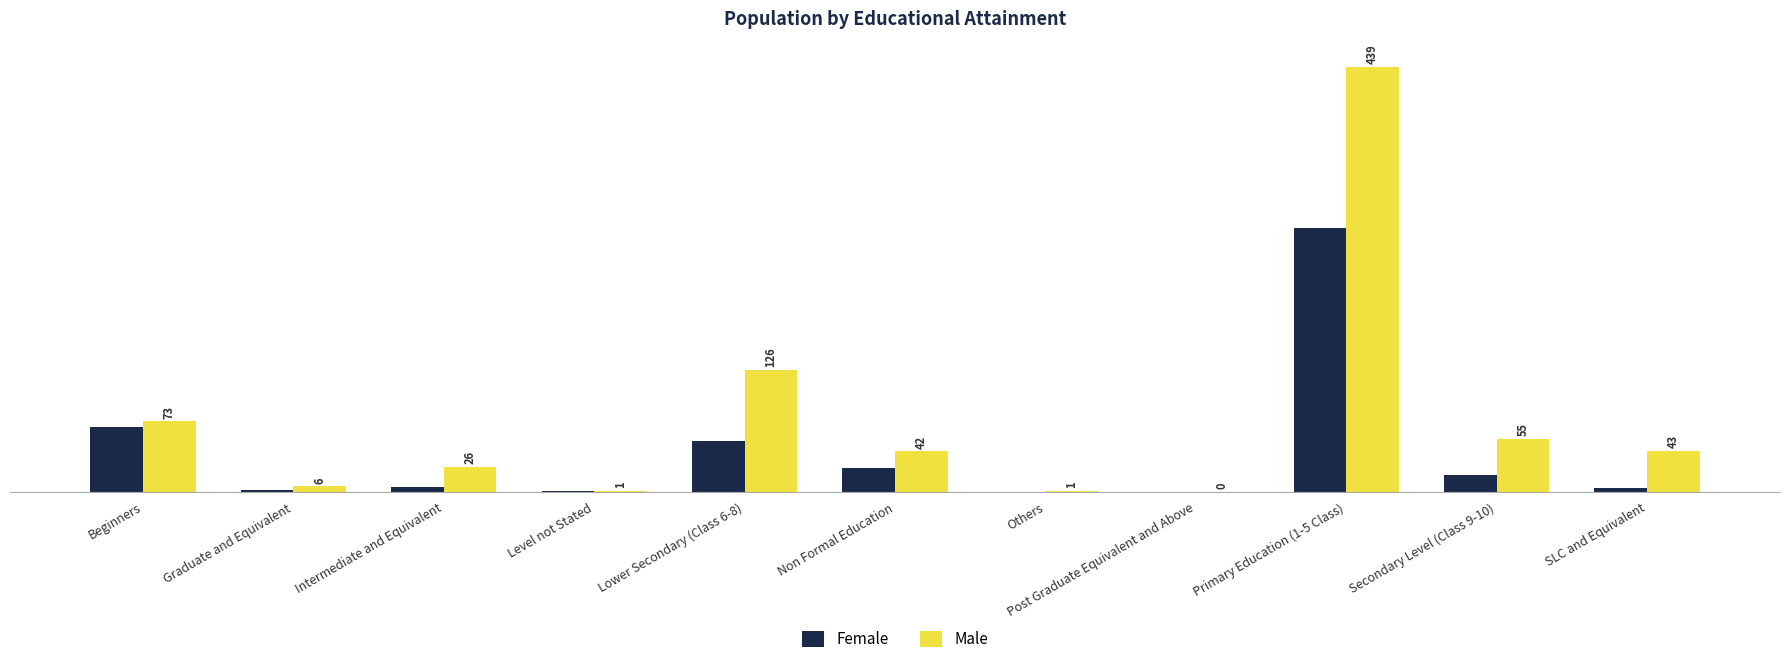

Reading left to right, list all the values displayed in this chart.

Female: Beginners=67	Graduate and Equivalent=2	Intermediate and Equivalent=5	Level not Stated=1	Lower Secondary (Class 6-8)=53	Non Formal Education=25	Others=0	Post Graduate Equivalent and Above=0	Primary Education (1-5 Class)=273	Secondary Level (Class 9-10)=18	SLC and Equivalent=4
Male: Beginners=73	Graduate and Equivalent=6	Intermediate and Equivalent=26	Level not Stated=1	Lower Secondary (Class 6-8)=126	Non Formal Education=42	Others=1	Post Graduate Equivalent and Above=0	Primary Education (1-5 Class)=439	Secondary Level (Class 9-10)=55	SLC and Equivalent=43